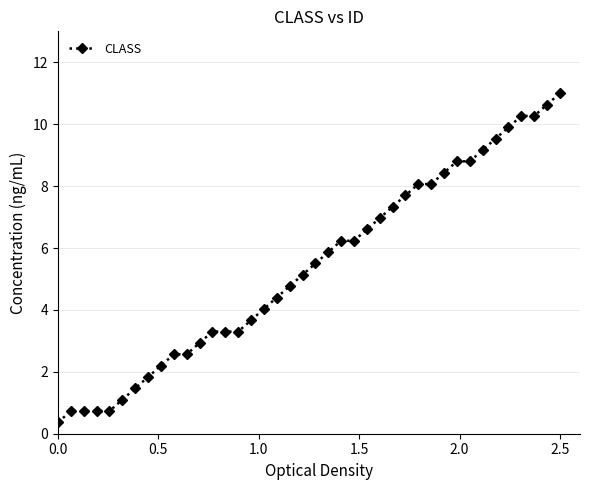

What is the value of the 22nd point from the left?

5.9